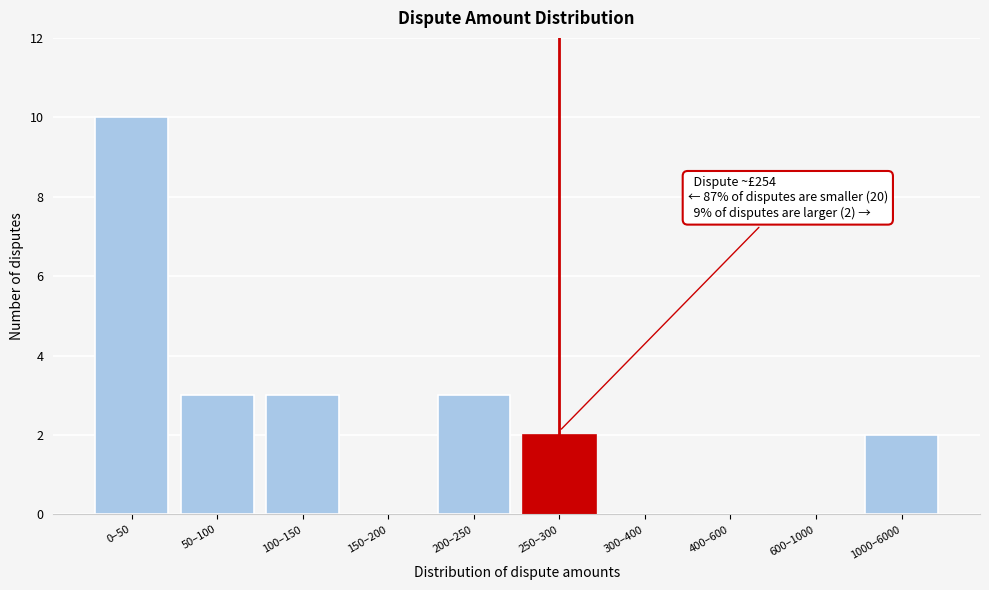

Reading left to right, list all the values displayed in this chart.

0–50=10	50–100=3	100–150=3	150–200=0	200–250=3	250–300=2	300–400=0	400–600=0	600–1000=0	1000–6000=2